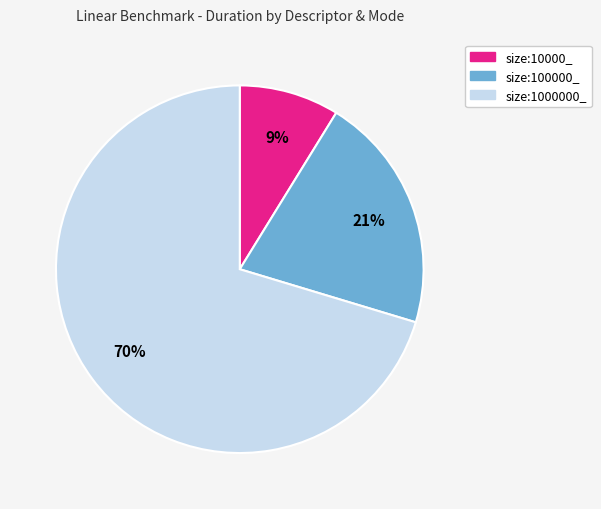

Does any single category account for the majority?

Yes